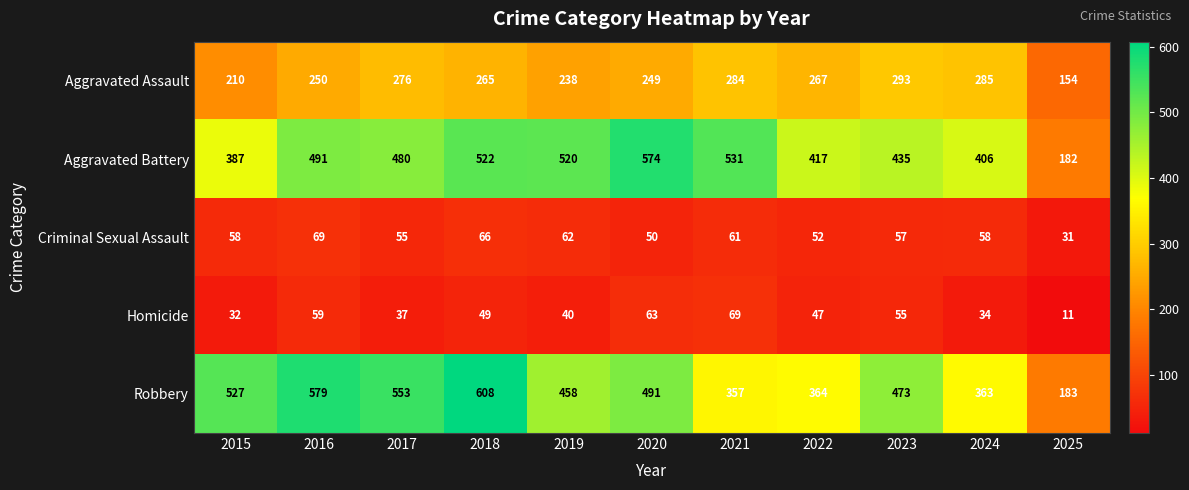

At which label does Homicide first exceed 47?

2016